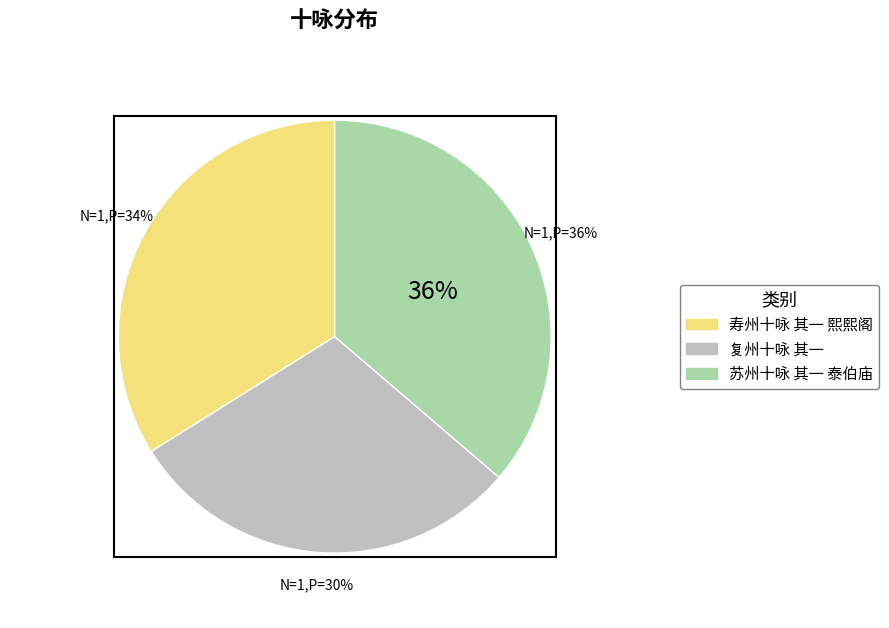

True or false: 复州十咏 其一 accounts for 44% of the total.

False